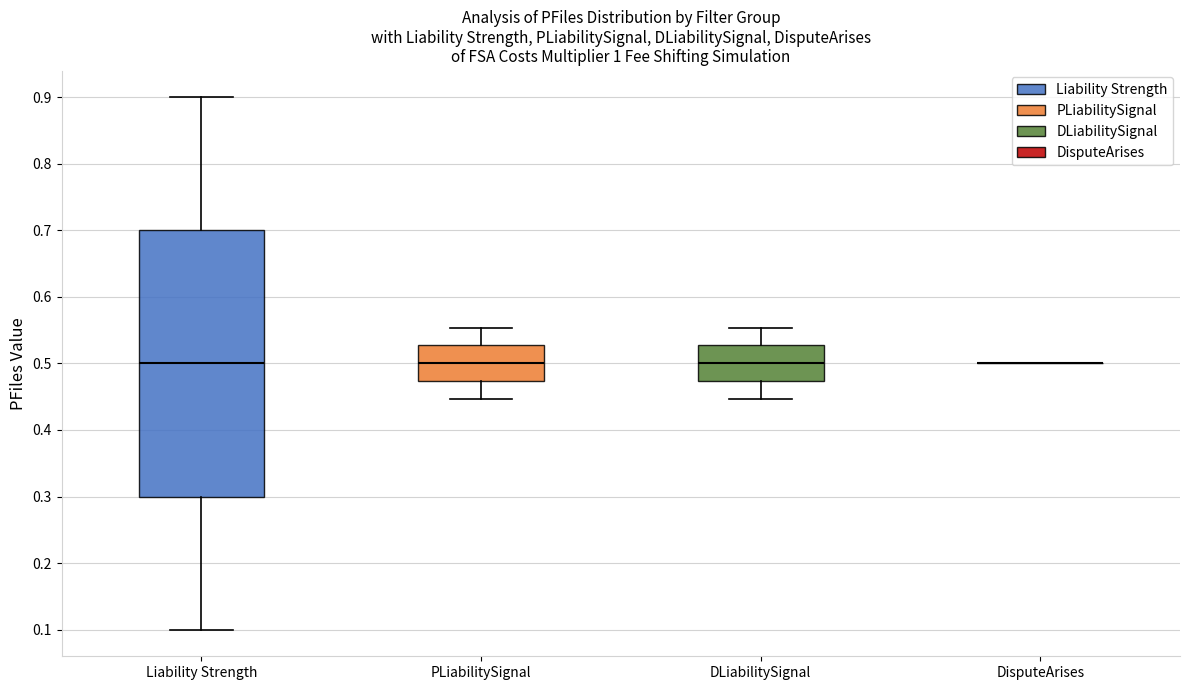

Reading left to right, transcribe this box plot: for each box, give where its median line is, the range the box spans, and where its two whiskers end, as read against the y-axis. The values are not printed on the chart, so give them approximately, as read against the axis.

Liability Strength: median 0.50, box 0.30 to 0.70, whiskers 0.10 to 0.90
PLiabilitySignal: median 0.50, box 0.47 to 0.53, whiskers 0.45 to 0.55
DLiabilitySignal: median 0.50, box 0.47 to 0.53, whiskers 0.45 to 0.55
DisputeArises: box collapsed to a line at 0.50, whiskers 0.50 to 0.50